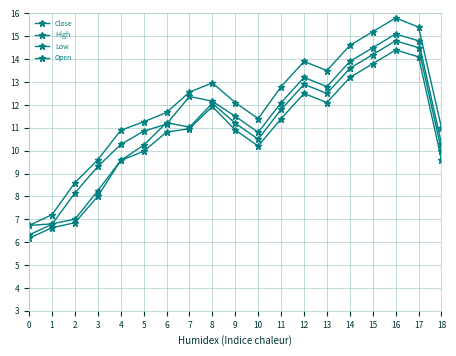

Count the number of categories in the chart.

19